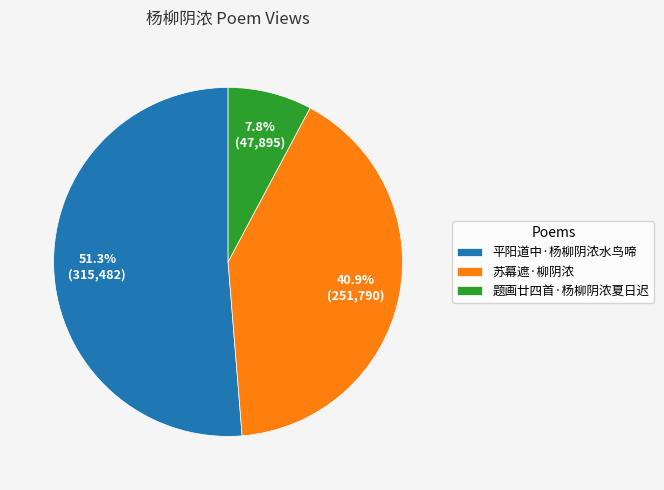

Combined, do 平阳道中·杨柳阴浓水鸟啼 and 题画廿四首·杨柳阴浓夏日迟 account for over 50%?

Yes